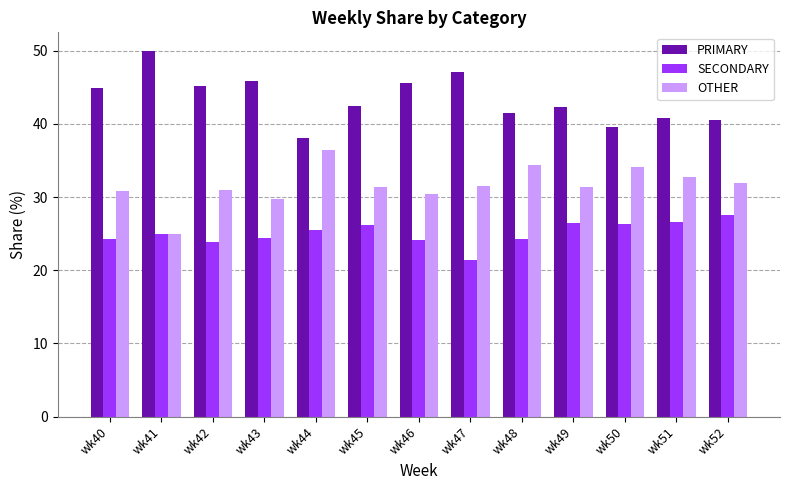

The PRIMARY series shows 40.5 at wk52. True or false?

True